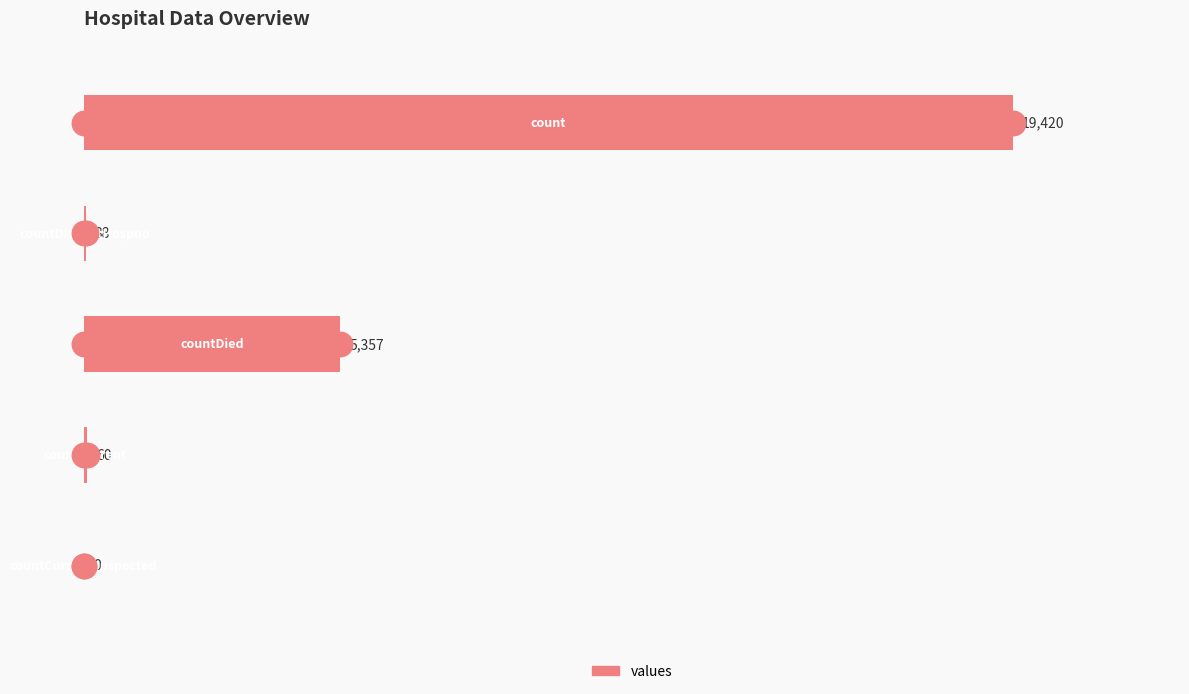

How many distinct data groups are displayed?

1